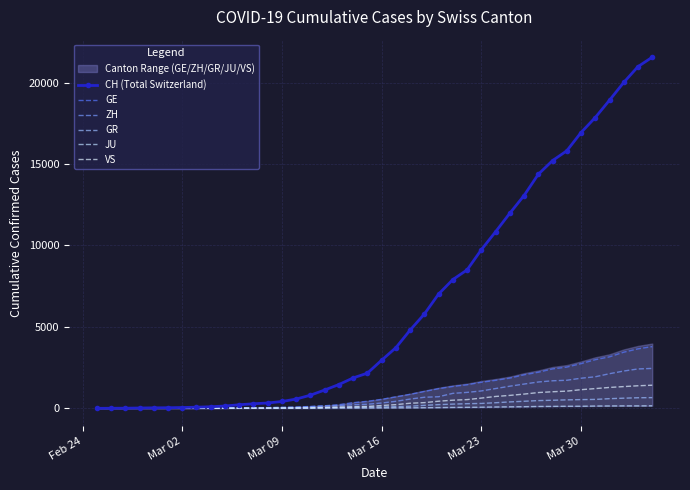

Reading right to left, list all the values displayed in this chart.

CH (Total Switzerland): 21554	20978	20005	18915	17852	16928	15809	15207	14367	13064	11975	10838	9735	8498	7904	7014	5788	4801	3722	2954	2160	1866	1461	1124	806	569	419	327	280	219	142	97	69	50	36	30	20	8	4	0
GE: 3788	3650	3445	3160	2984	2743	2530	2419	2215	2057	1856	1717	1600	1445	1342	1204	1035	857	705	551	430	347	225	154	113	79	60	45	43	30	20	16	14	11	10	9	5	1	1	0
ZH: 2450	2417	2289	2125	1936	1848	1722	1690	1616	1489	1357	1213	1067	978	919	711	679	568	429	326	250	218	163	140	101	62	49	40	34	29	23	15	13	10	7	6	2	2	0	0
GR: 657	649	622	592	547	535	519	495	474	433	393	343	300	284	258	226	182	128	101	84	71	56	53	43	31	22	18	18	17	16	14	12	9	9	6	6	6	2	2	0
JU: 154	149	149	145	140	128	127	119	114	100	92	82	69	61	54	44	36	32	29	25	19	18	17	12	7	7	7	5	5	4	4	2	2	1	1	1	1	1	0	0
VS: 1418	1385	1334	1282	1211	1144	1055	1017	968	874	793	728	628	535	498	436	349	312	225	172	115	98	76	53	30	22	17	12	7	6	5	4	3	3	2	1	1	0	0	0